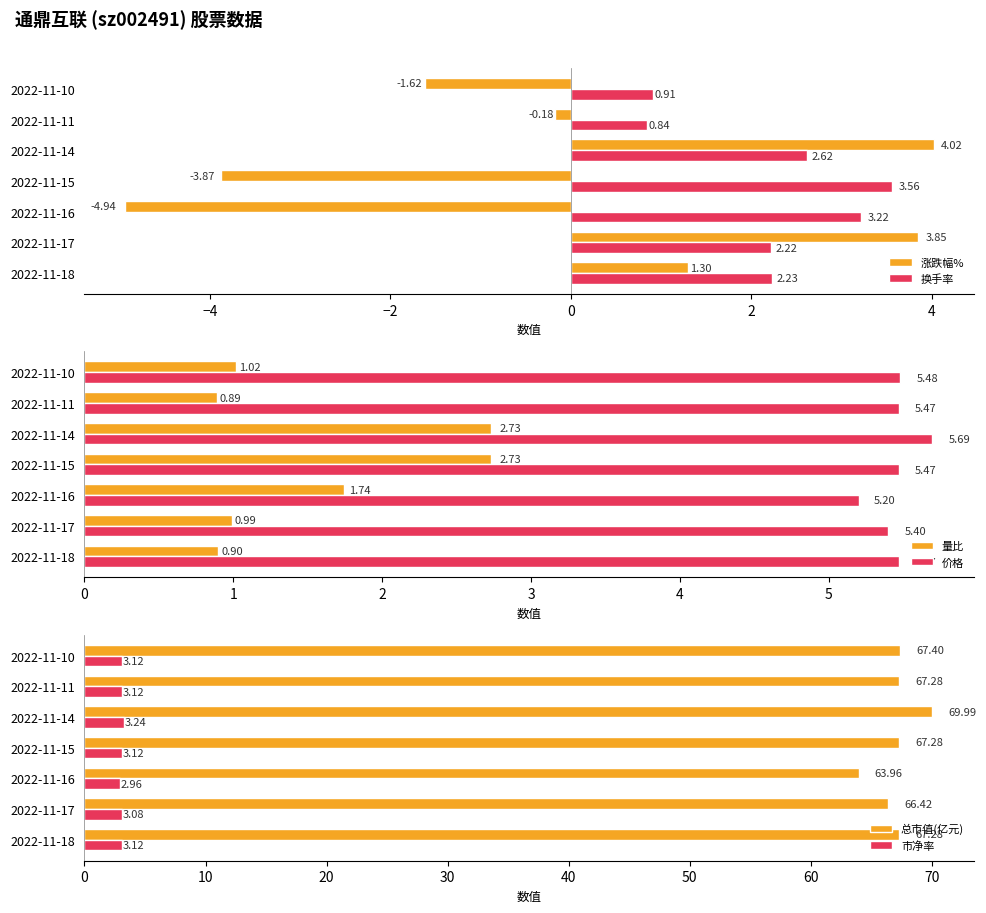

Is the value of 涨跌幅% at 2022-11-16 greater than the value of 换手率 at 2022-11-16?

No